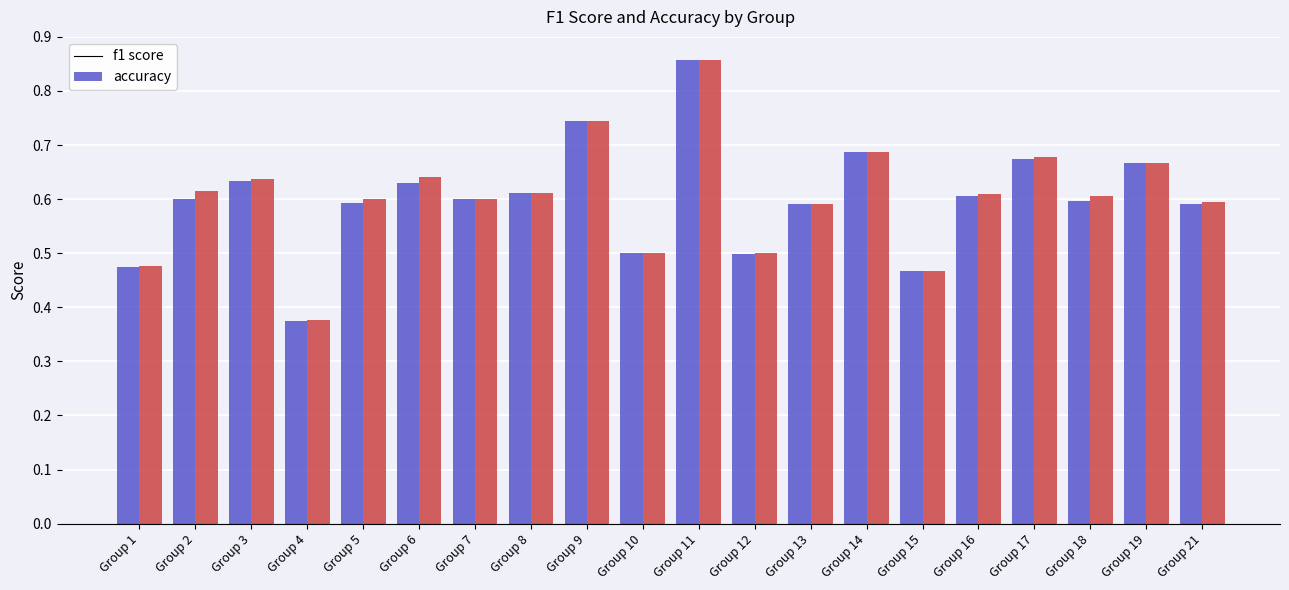

Are the bars horizontal?

No